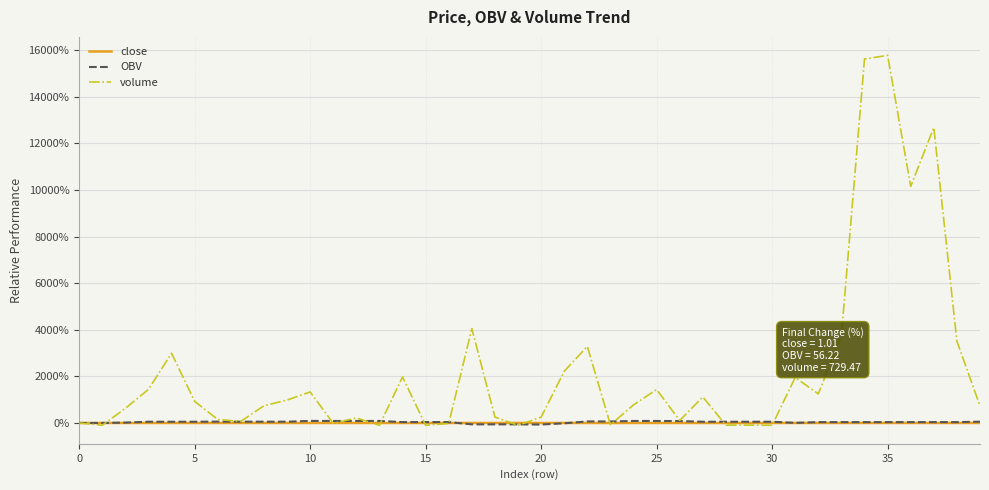

What is the maximum value shown in the chart?

15771.2